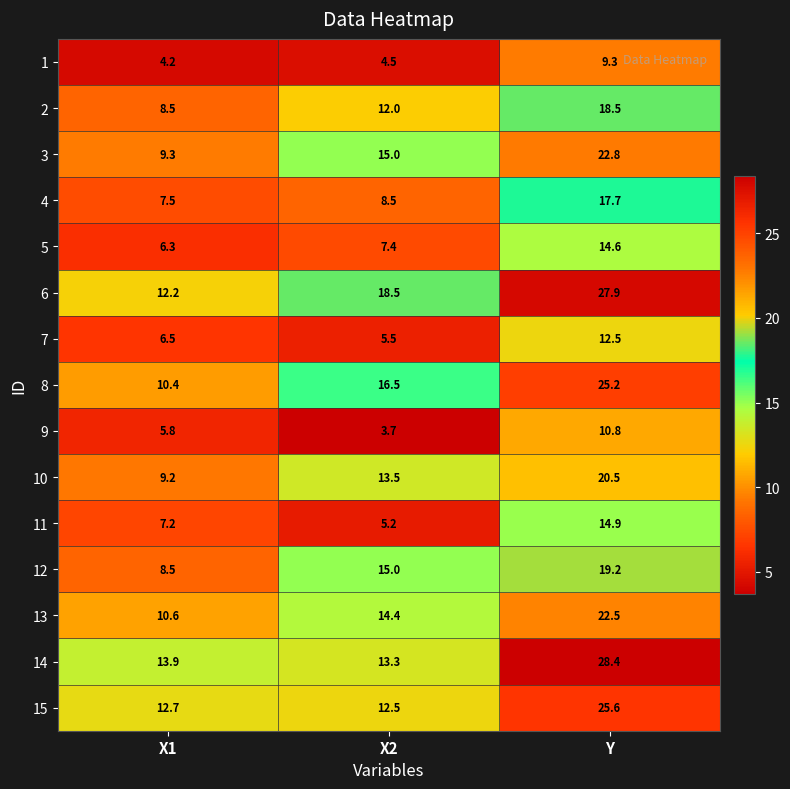

At which category does the chart reach its peak across all series?

Y